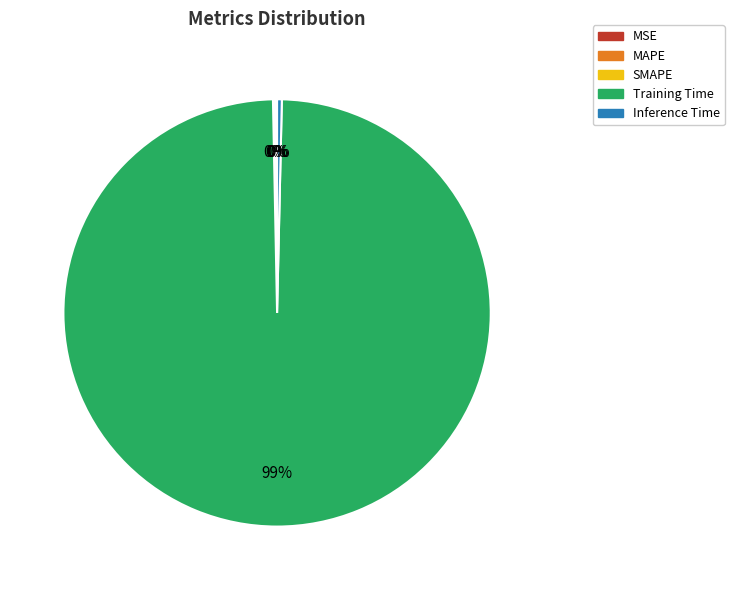

To the nearest percent, what is the average slice percentage?

20%